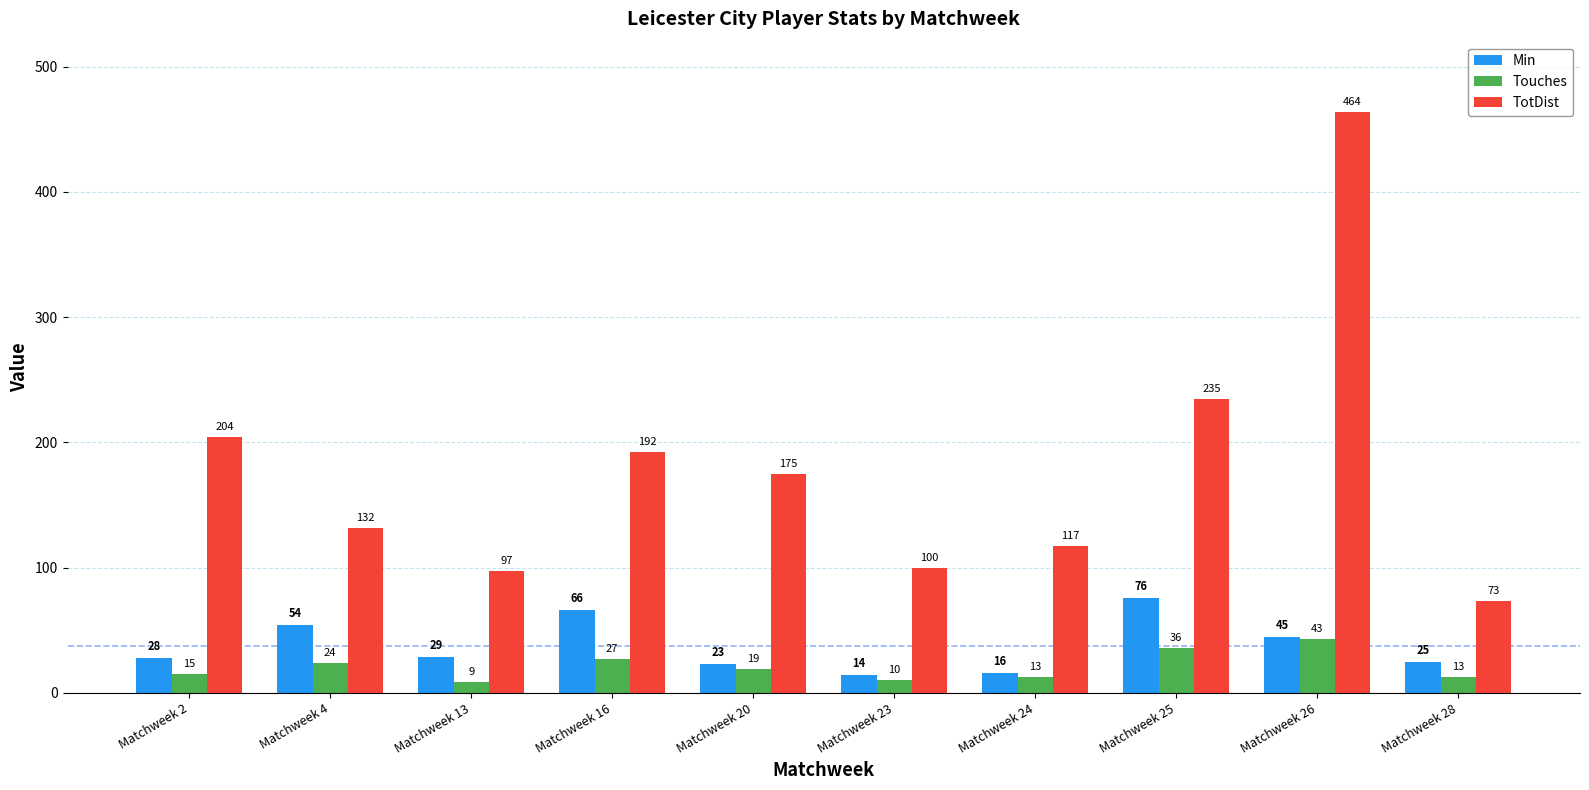

What is the total value across all series at Matchweek 25?

347